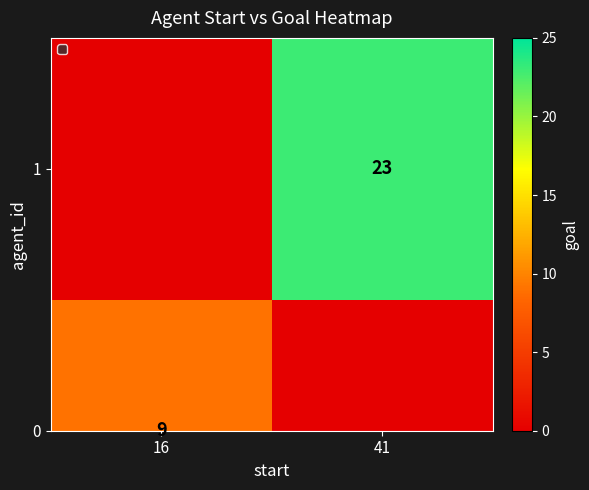

At which label is the value closest to 11?

16